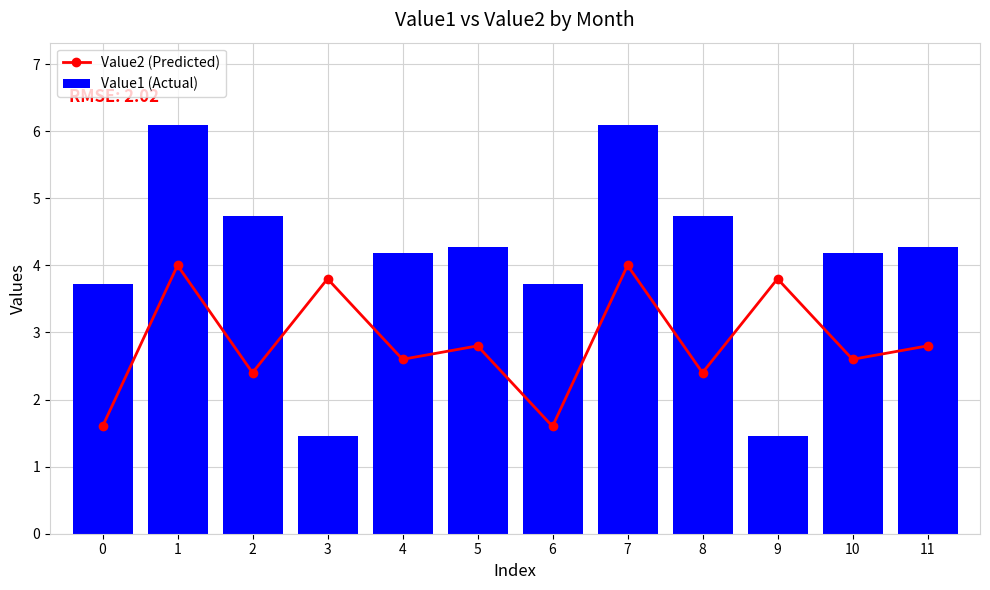

Reading left to right, transcribe all the data shown in this chart.

Value2 (Predicted): 1.6	4.0	2.4	3.8	2.6	2.8	1.6	4.0	2.4	3.8	2.6	2.8
Value1 (Actual): 3.7	6.1	4.7	1.5	4.2	4.3	3.7	6.1	4.7	1.5	4.2	4.3